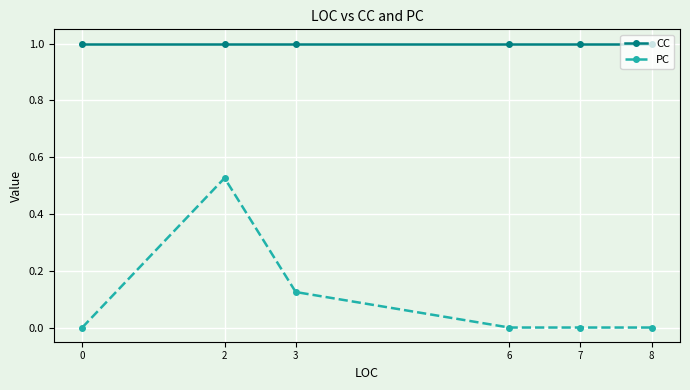

Is it true that PC equals -0.3 at 8?

False